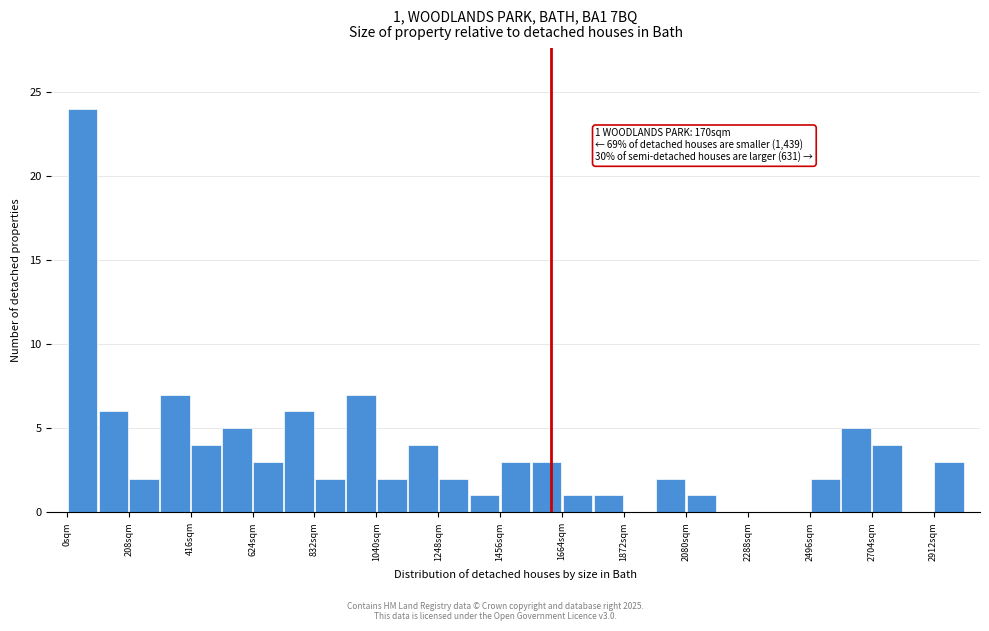

Read against the x-axis, roughly where is the centre of the tallest bar?

50